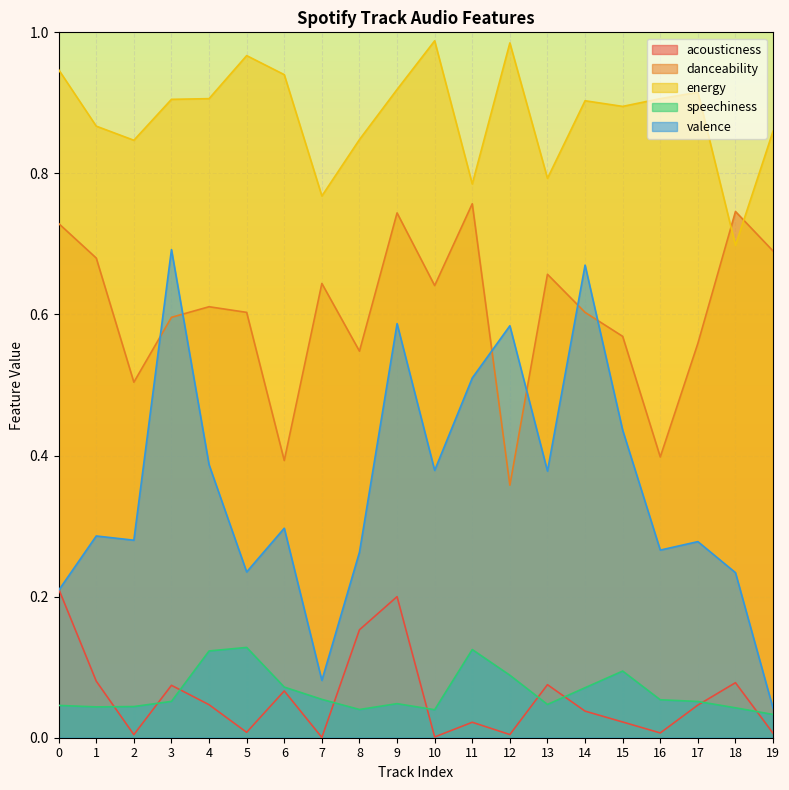

At which category does the chart reach its peak across all series?

10